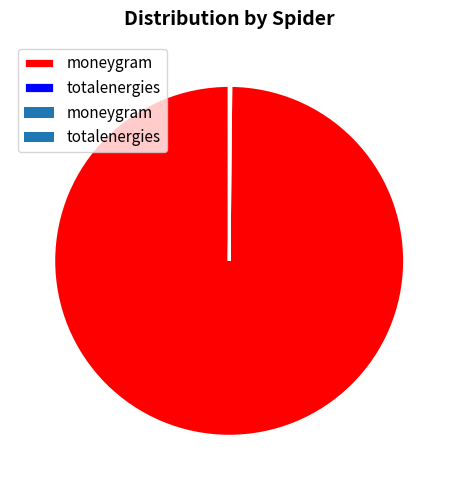

Is it true that moneygram is 100% of the pie?

True